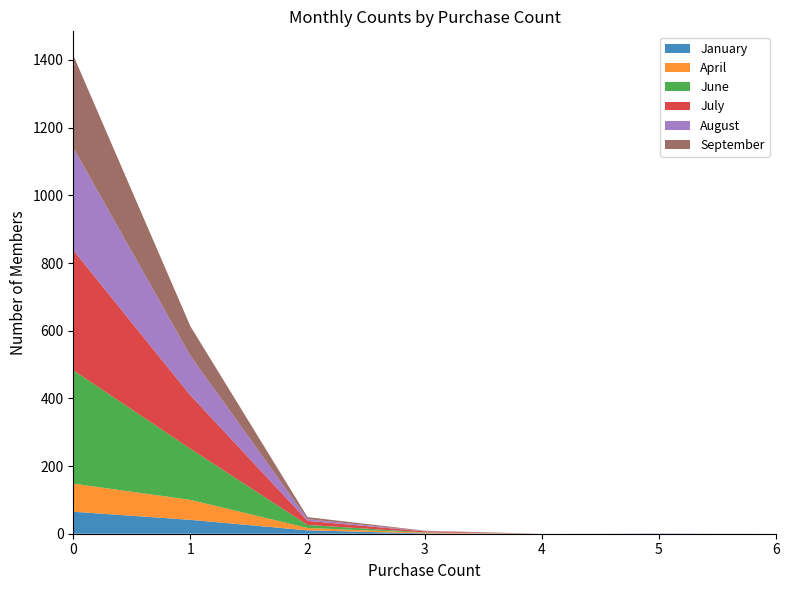

Reading right to left, transcribe all the data shown in this chart.

January: 0	0	0	1	10	41	65
April: 0	0	0	2	7	59	83
June: 0	0	0	1	9	151	335
July: 0	0	0	3	12	158	355
August: 0	1	0	1	5	117	303
September: 0	0	0	1	6	87	273